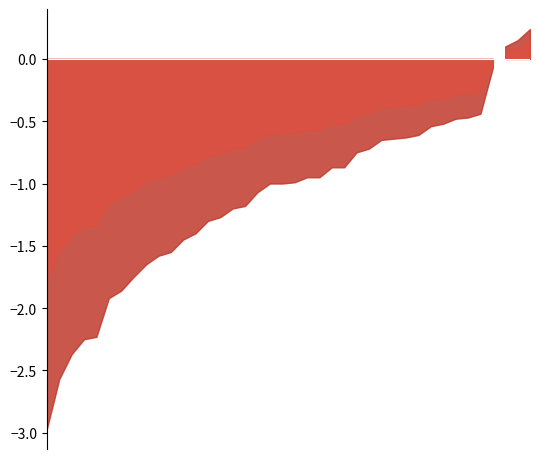

Rank the series by their maximum value, from lowest to highest.

Odd_H_FT, Odd_A_FT